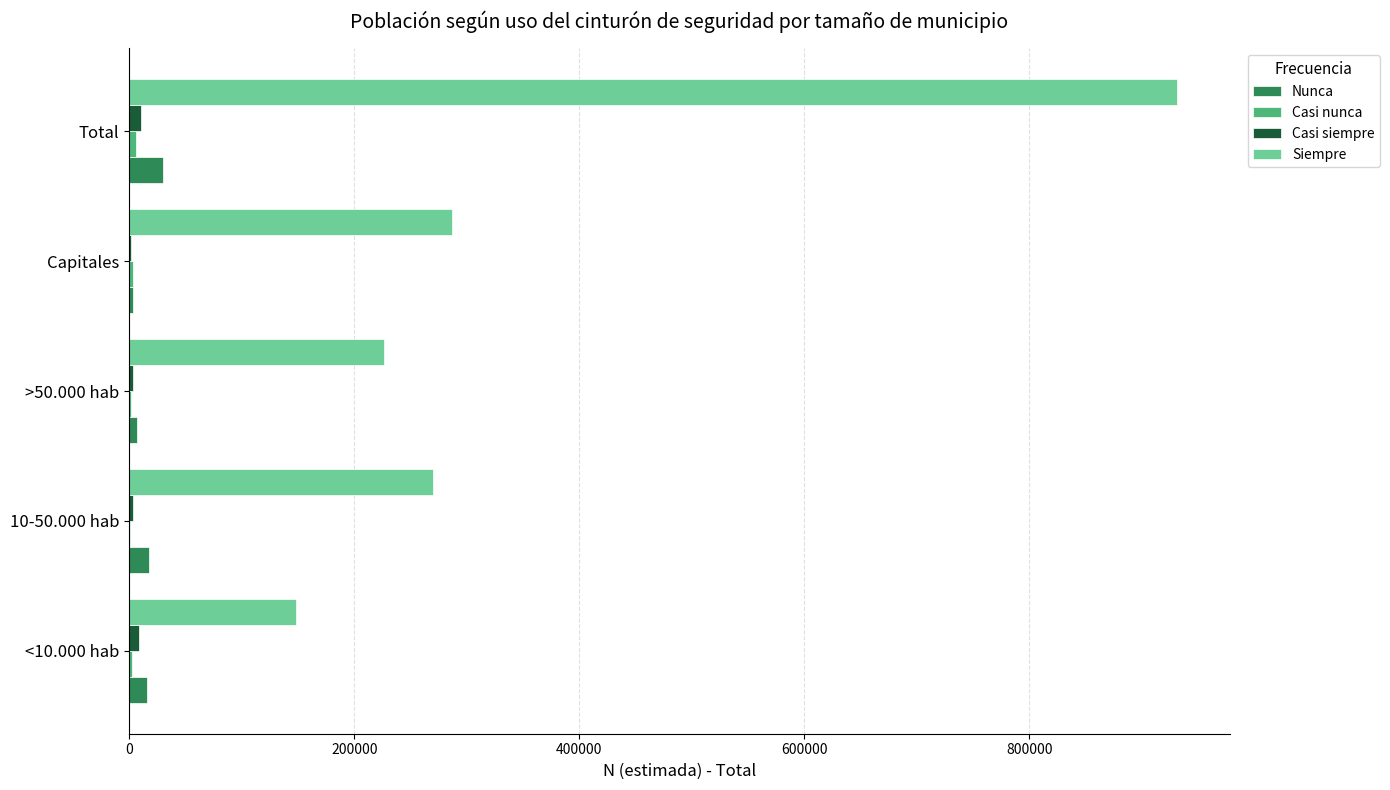

Is the value of Siempre at <10.000 hab greater than the value of Nunca at 10-50.000 hab?

Yes